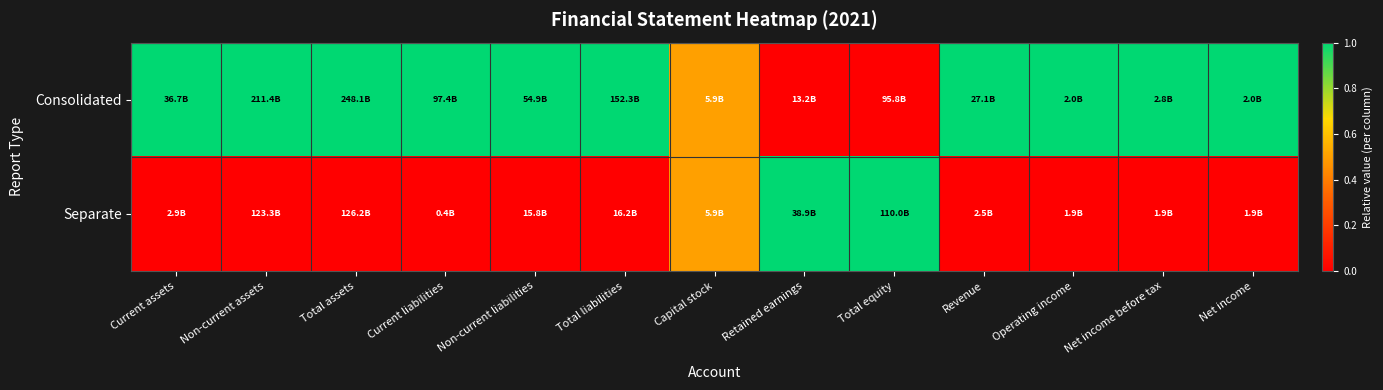

At which category does the chart reach its peak across all series?

Current assets